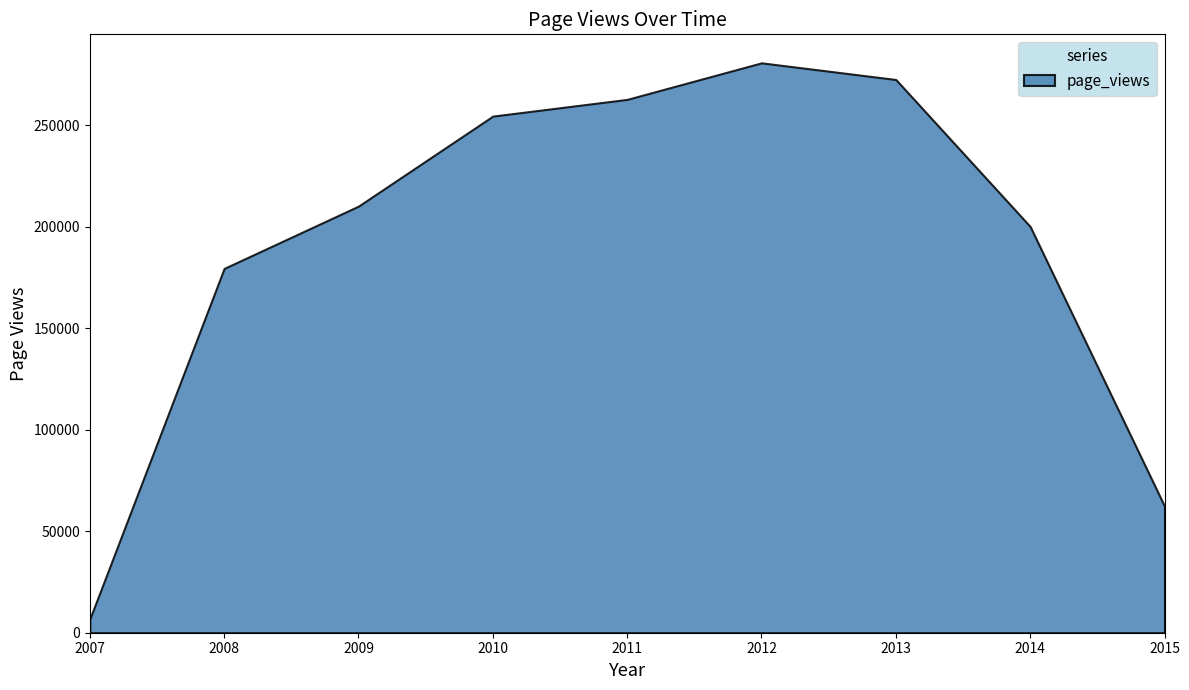

What is the label of the 8th point from the right?

2008-12-31